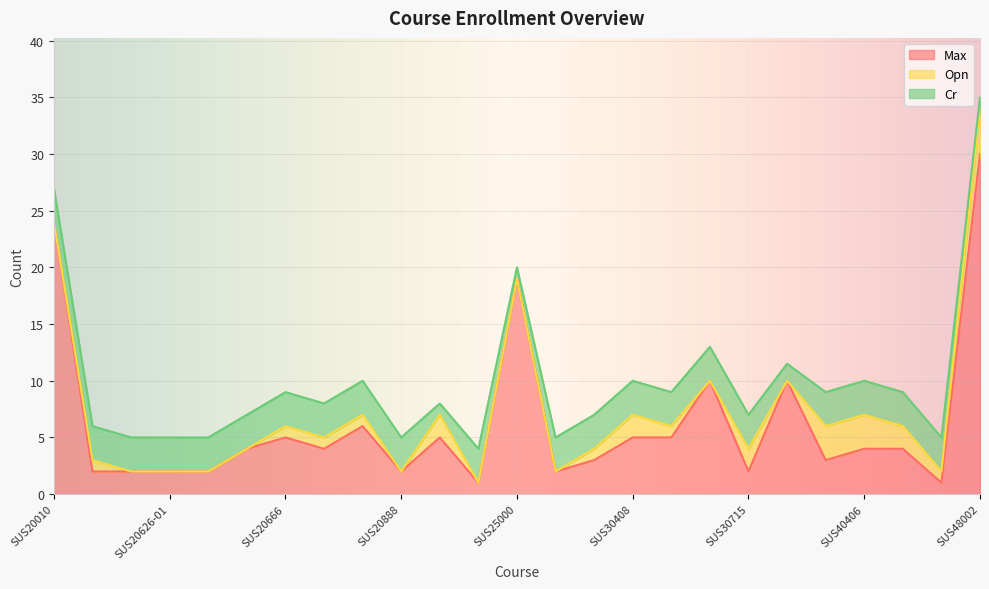

What is the difference between the Opn values at SUS20626-02 and SUS20110?

1.0